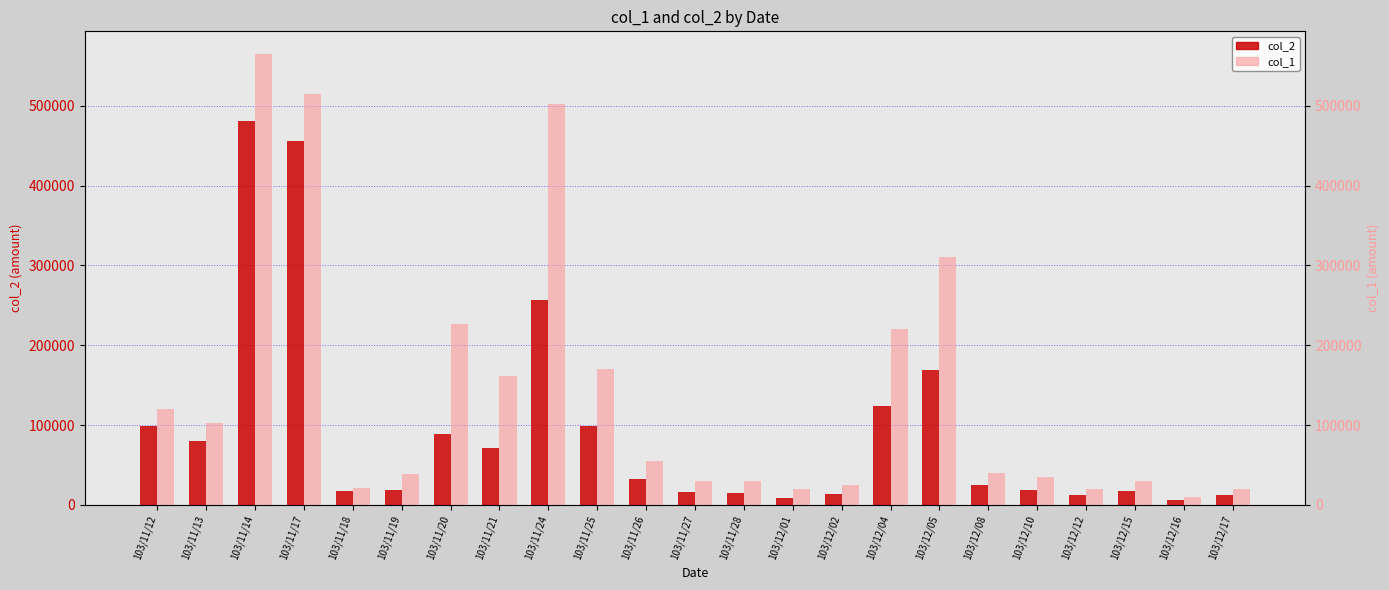

Rank the series by their maximum value, from highest to lowest.

col_1, col_2